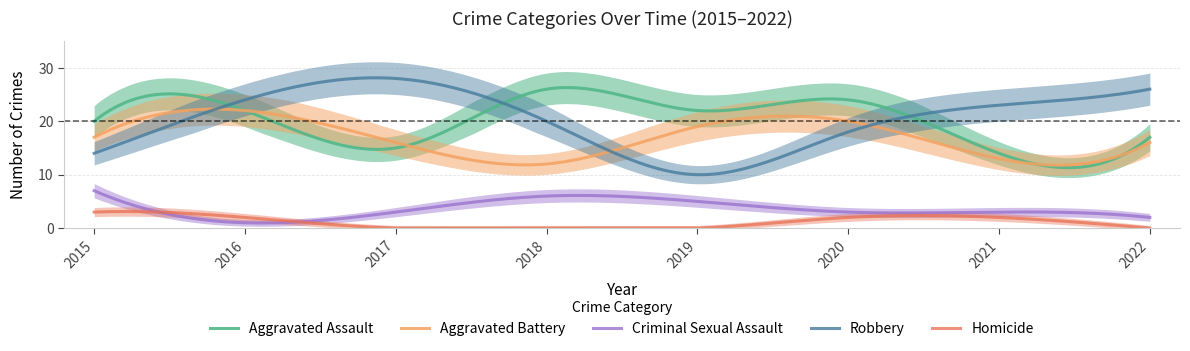

What is the approximate value of Robbery at 2016, to the nearest 10?

20